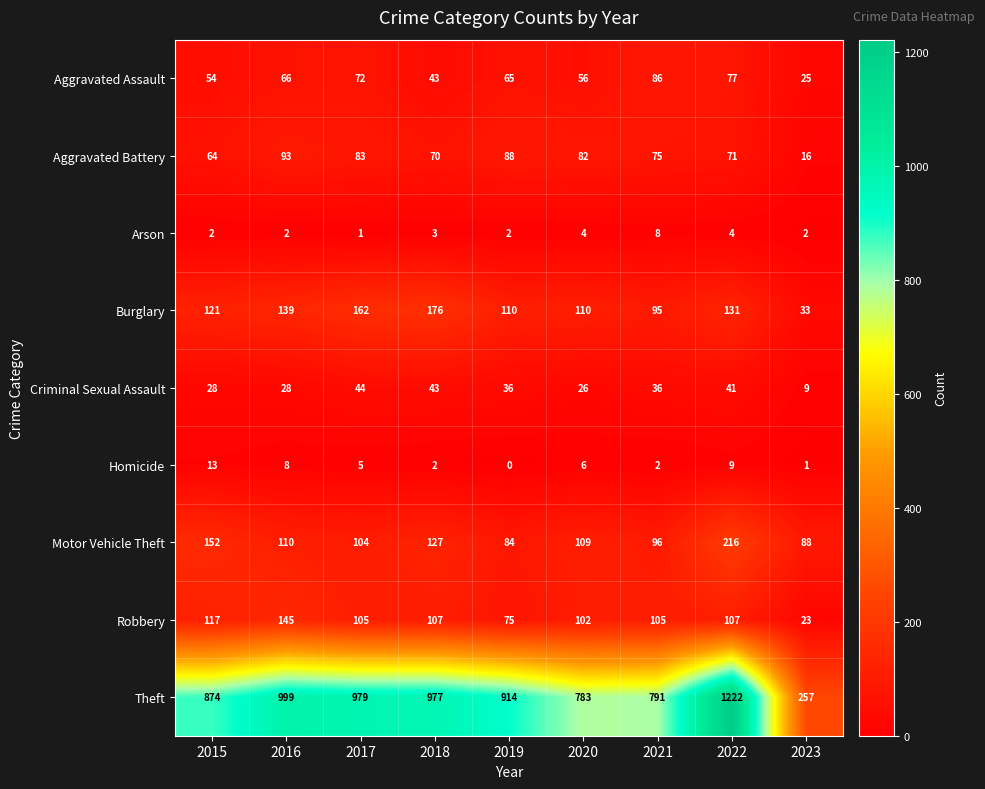

At 2016, list the series in order from smallest to largest.

Arson, Homicide, Criminal Sexual Assault, Aggravated Assault, Aggravated Battery, Motor Vehicle Theft, Burglary, Robbery, Theft